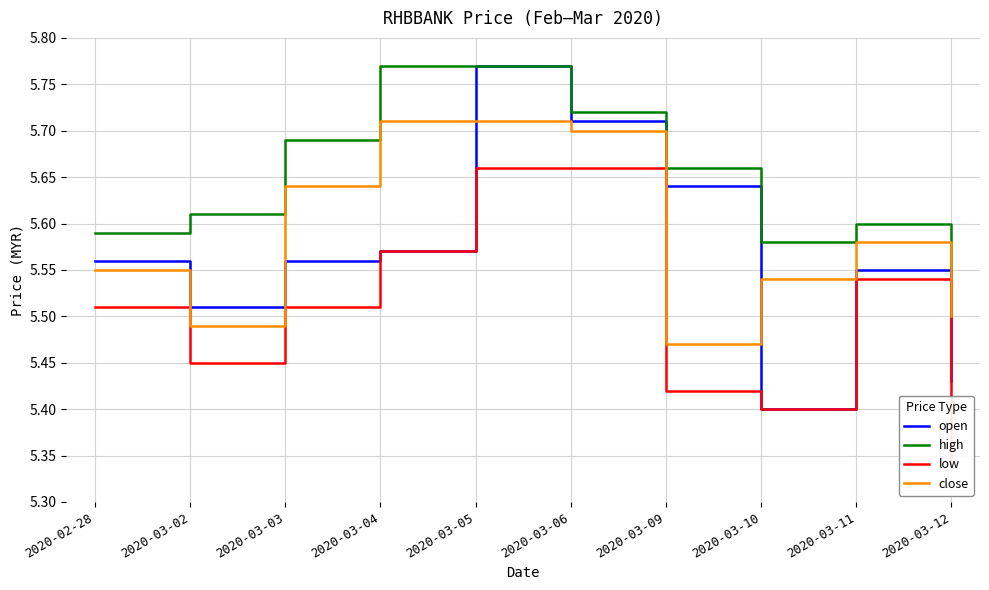

True or false: open has more than 2 interior local peaks.

False